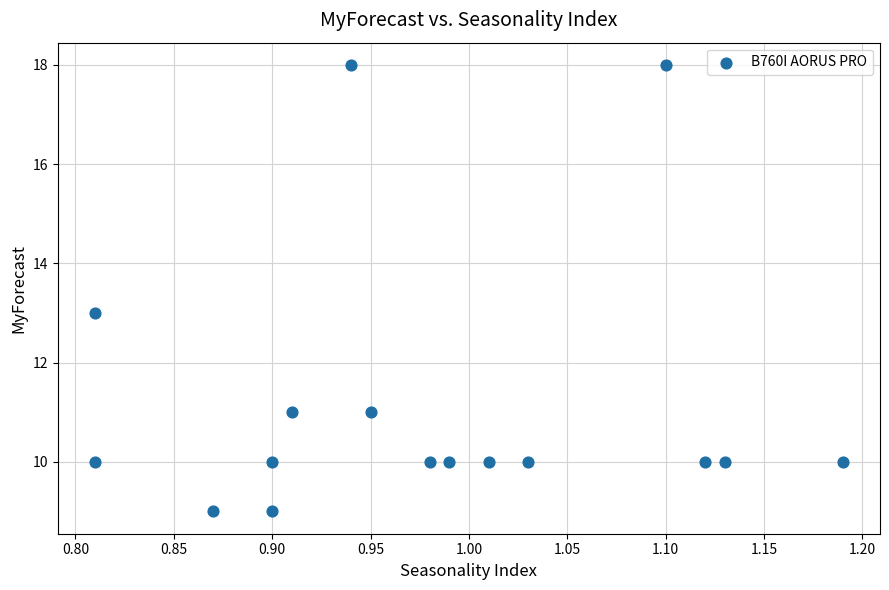

What is the range of Y values (max minus min)?

9